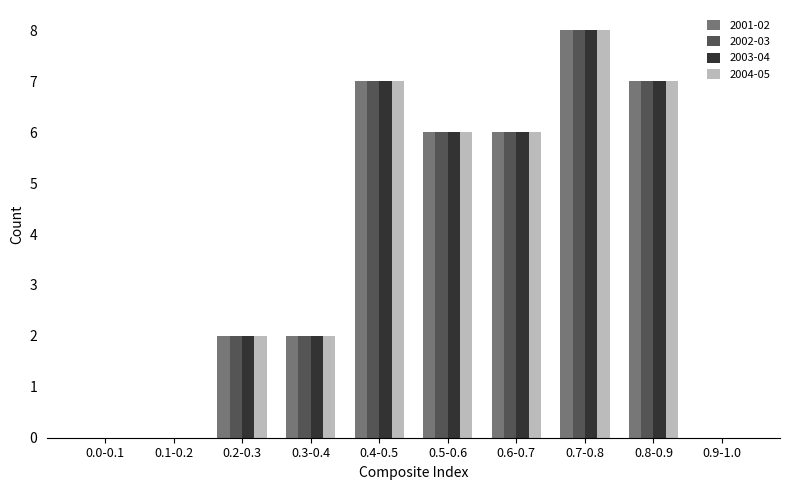

At which category is the sum across all series the highest?

0.7-0.8